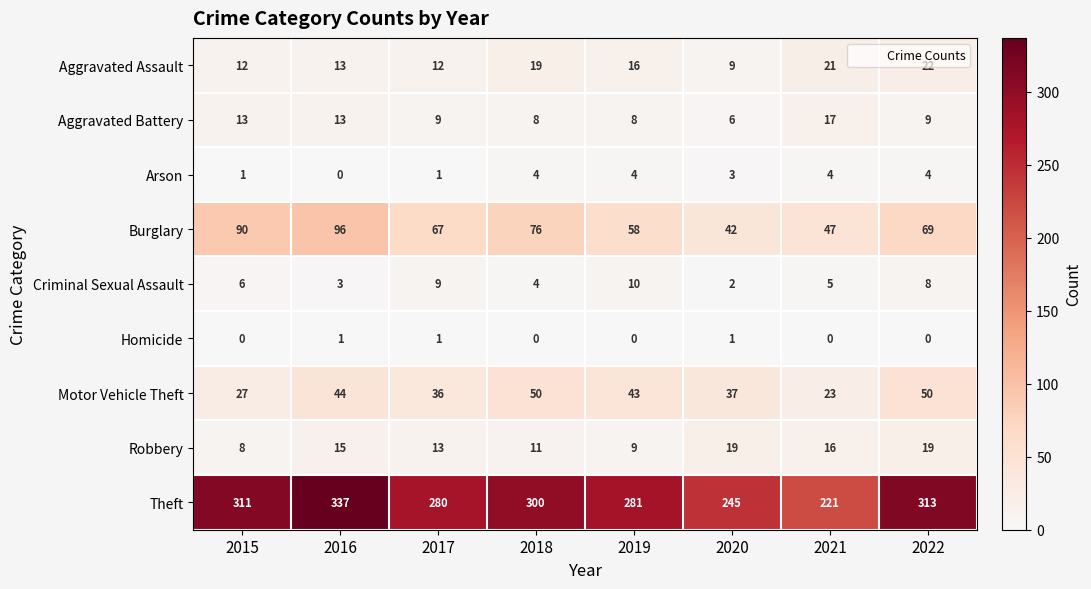

What is the maximum value shown in the chart?

337